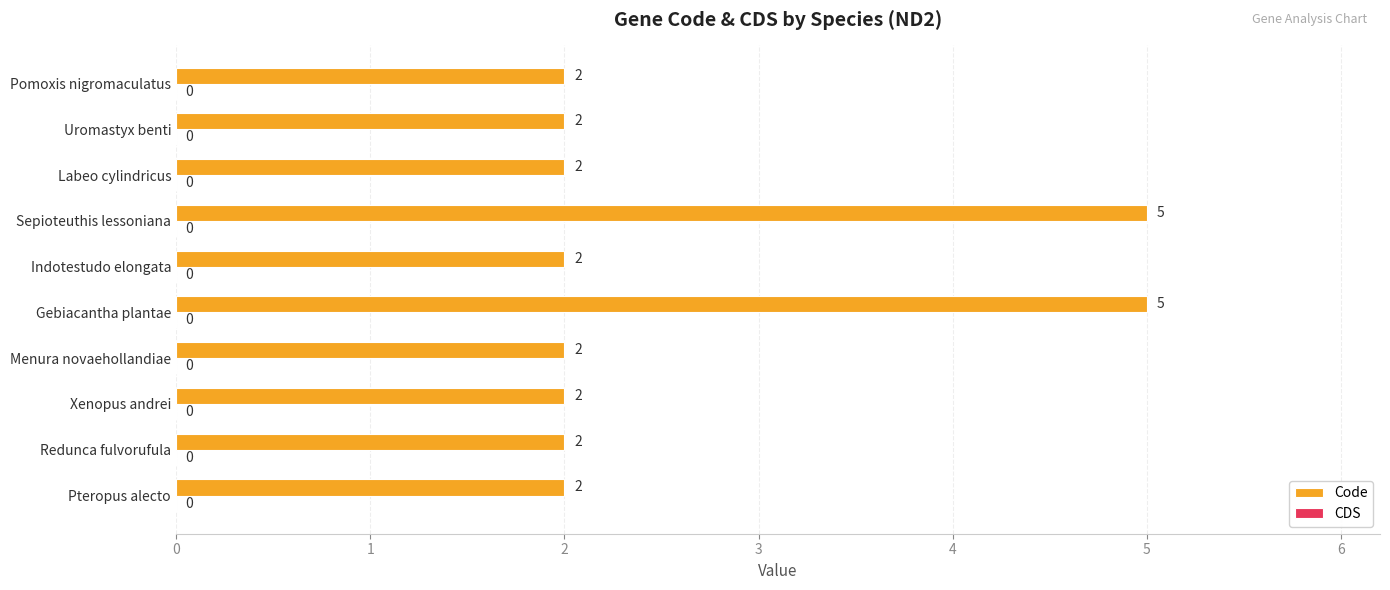

What is the maximum value shown in the chart?

5